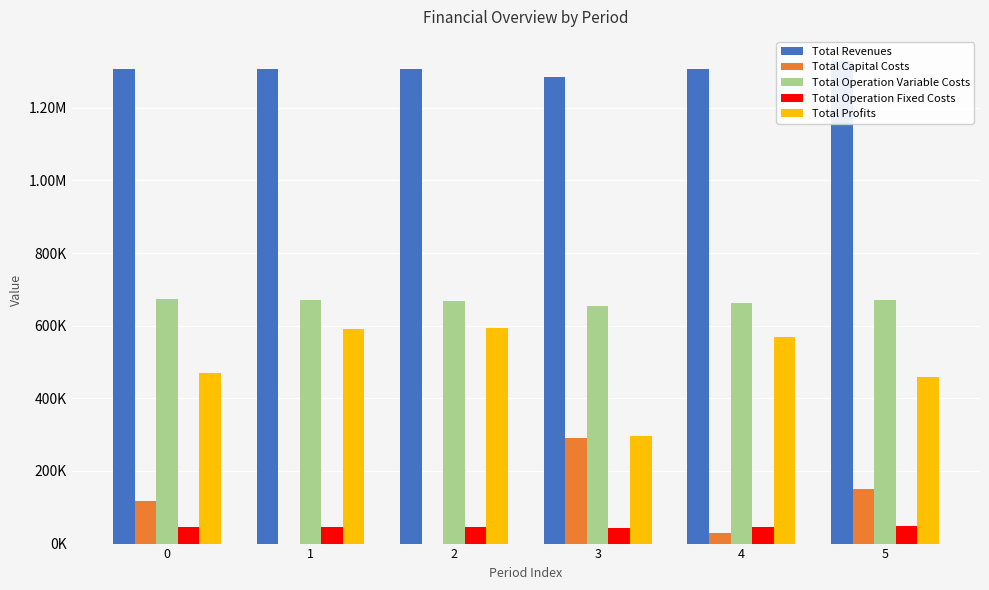

What is the value of the Total Operation Fixed Costs bar at the 3rd from the left?

46069.8